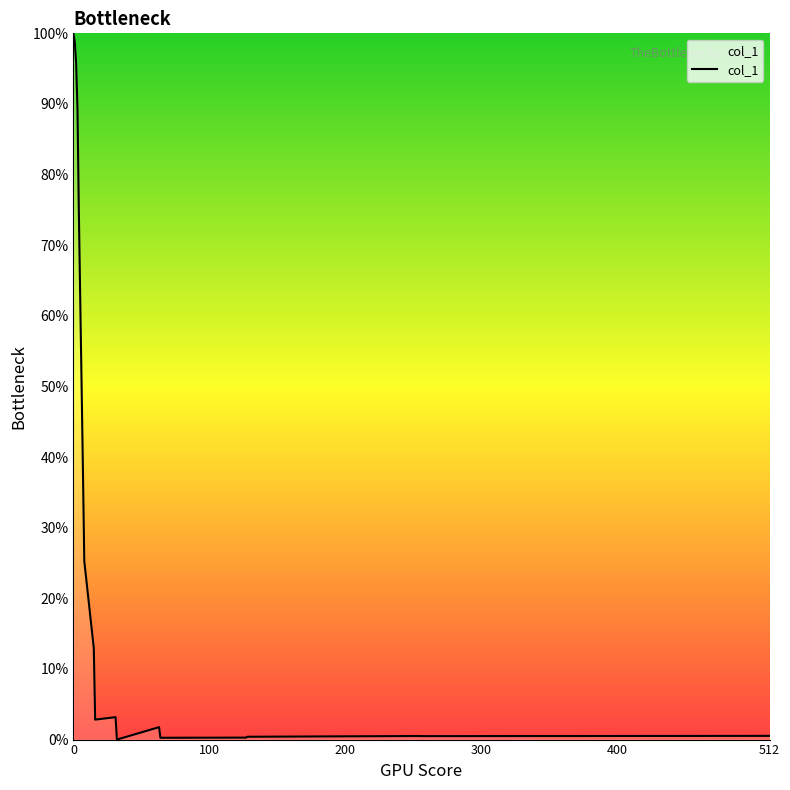

Is this an area chart (filled region under the line)?

No